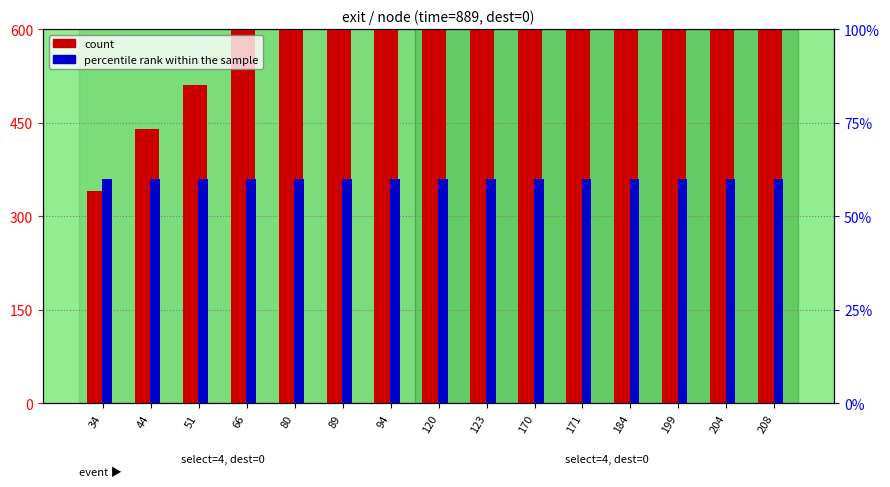

Is it true that count equals 1200 at 120?

True